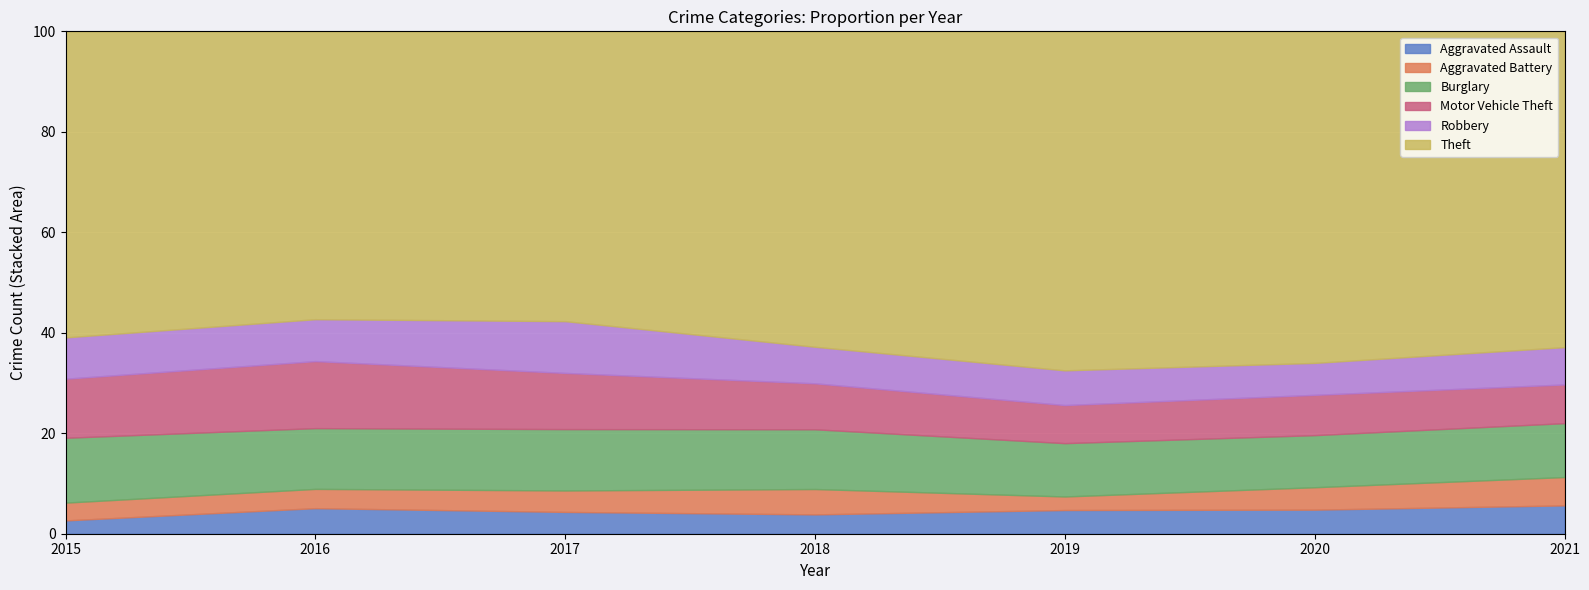

True or false: Aggravated Battery and Robbery intersect in this chart.

False